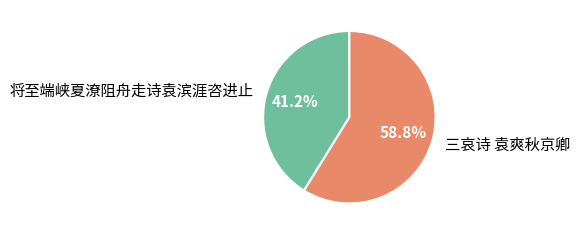

Combined, what portion of the pie is 将至端峡夏潦阻舟走诗袁滨涯咨进止 and 三哀诗 袁爽秋京卿?

100.0%